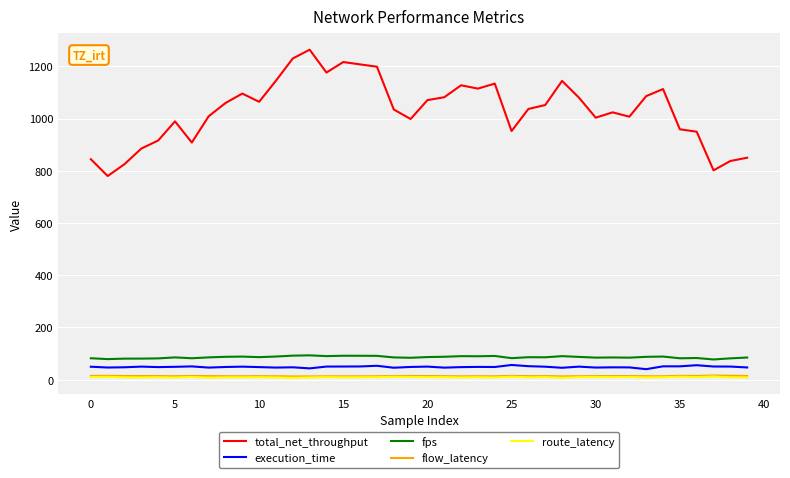

True or false: total_net_throughput and route_latency cross at least once.

False